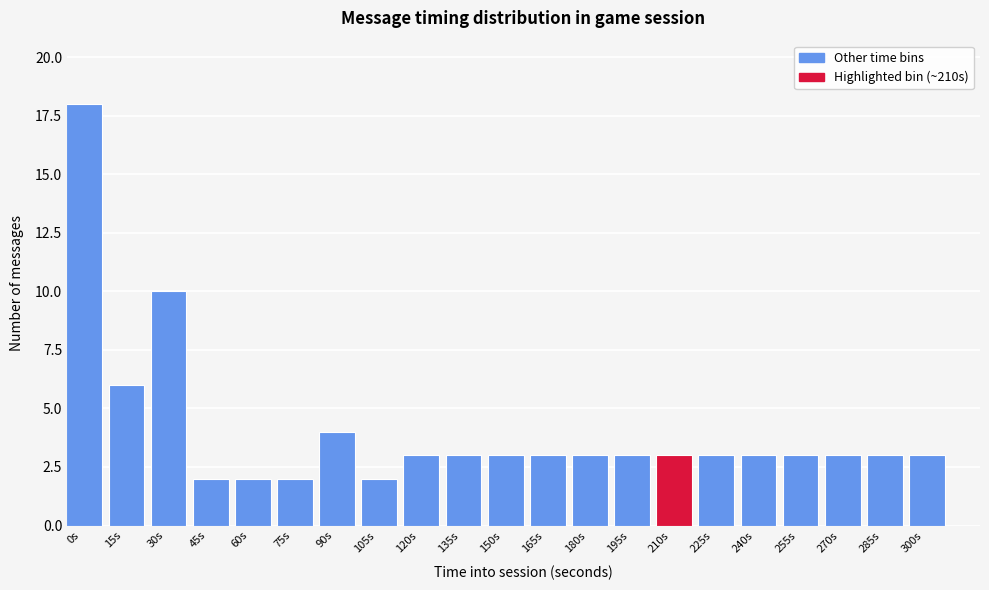

Reading right to left, transcribe all the data shown in this chart.

300s=3	285s=3	270s=3	255s=3	240s=3	225s=3	210s=3	195s=3	180s=3	165s=3	150s=3	135s=3	120s=3	105s=2	90s=4	75s=2	60s=2	45s=2	30s=10	15s=6	0s=18